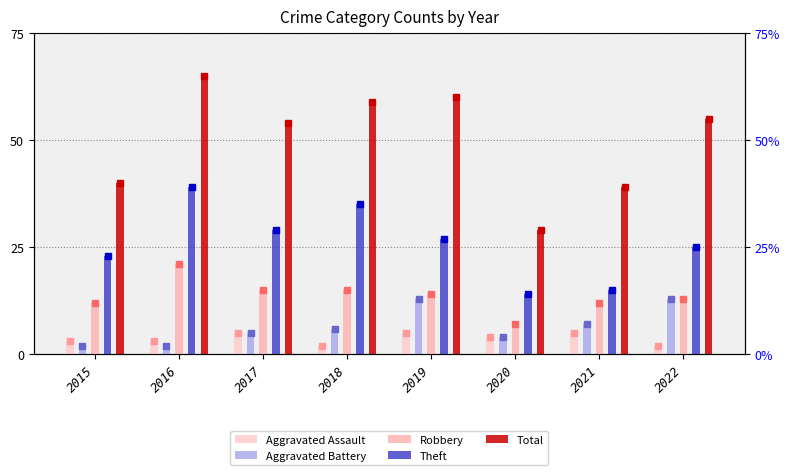

What is the average value of the Aggravated Battery series?

6